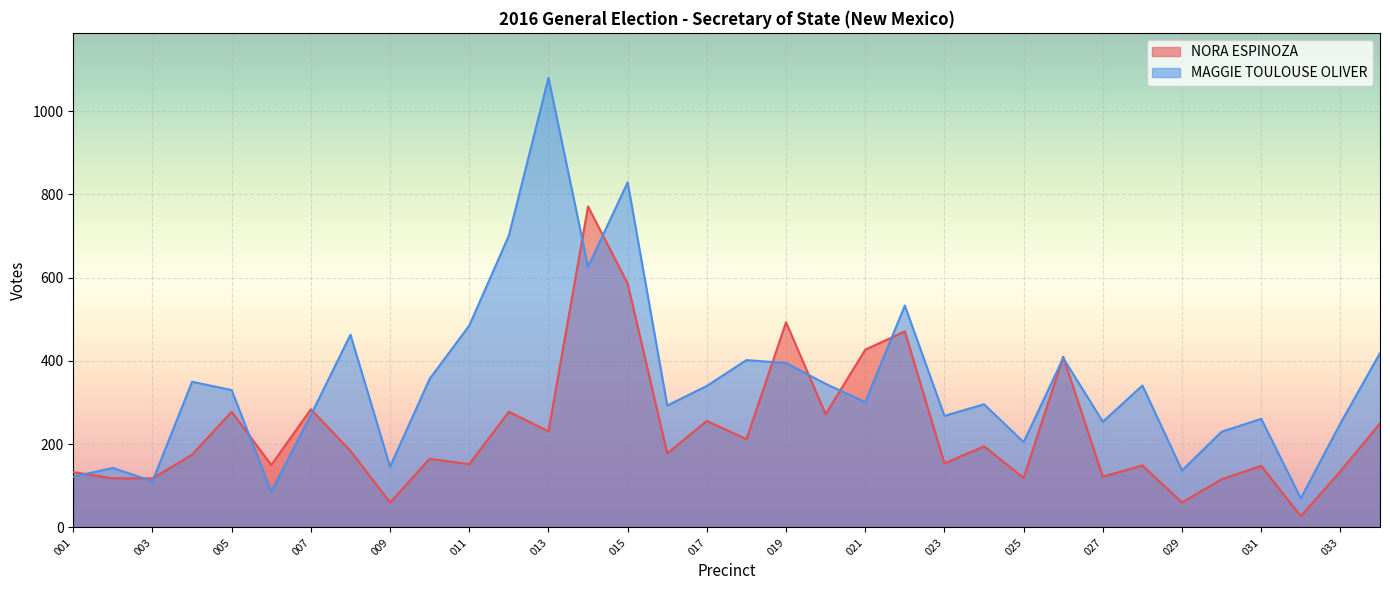

What is the maximum value shown in the chart?

1080